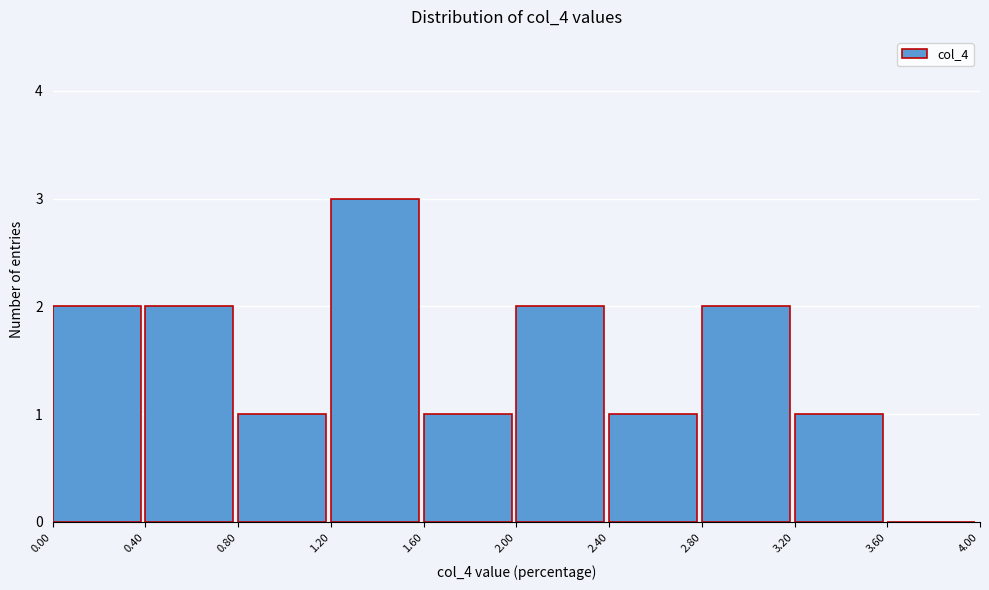

How tall is the bar that spans 0.00 to 0.40 on the x-axis? The values are not printed on the chart, so give them approximately, as read against the axis.

2